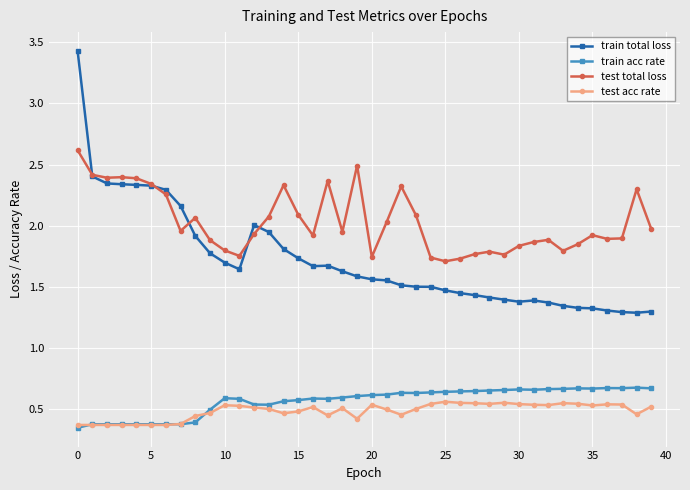

How many categories are shown in the chart?

40